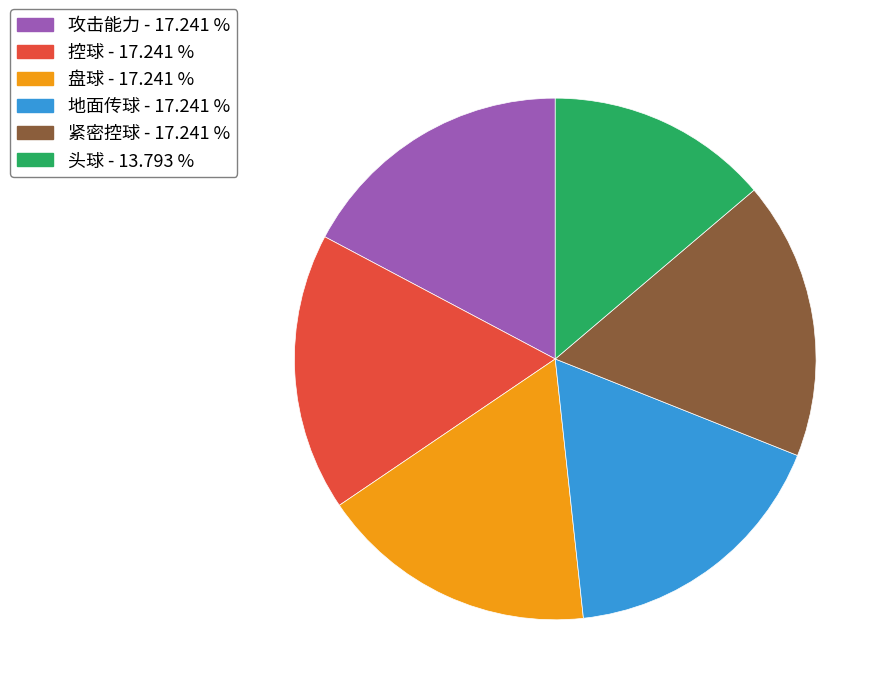

Is there any slice that represents more than half of the pie?

No